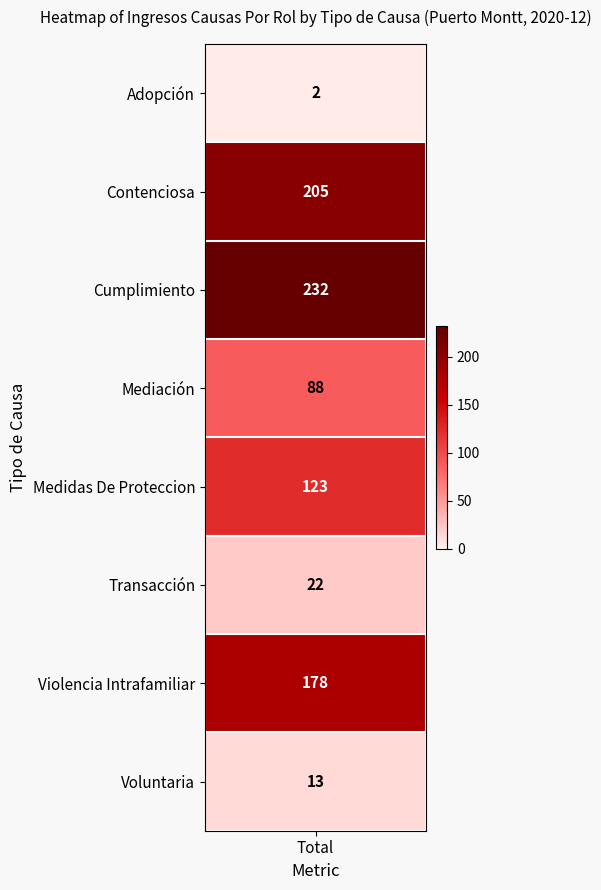

What is the sum of the values at Voluntaria and Transacción?

35